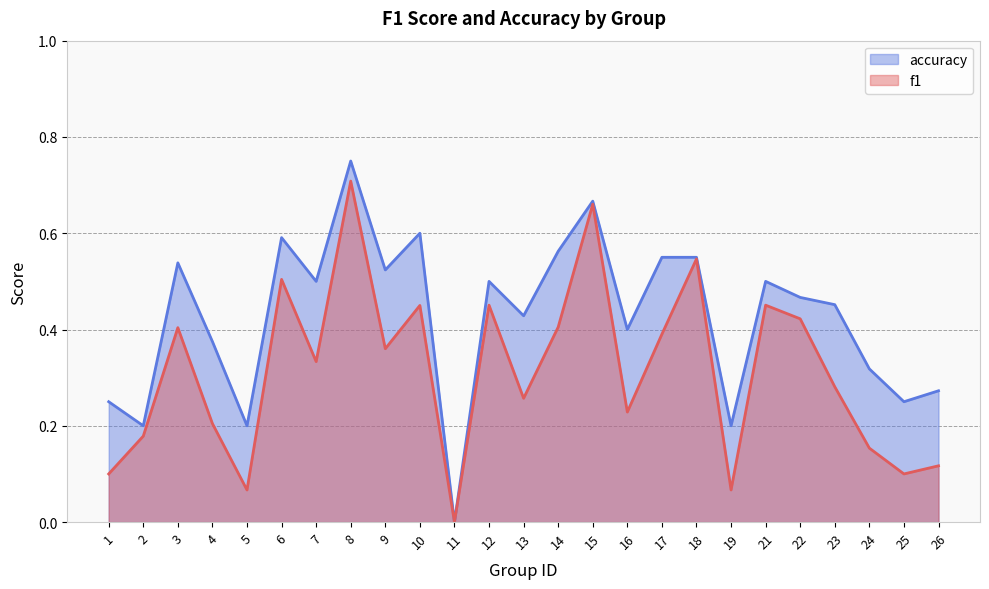

Which series has the largest total across all categories?

accuracy